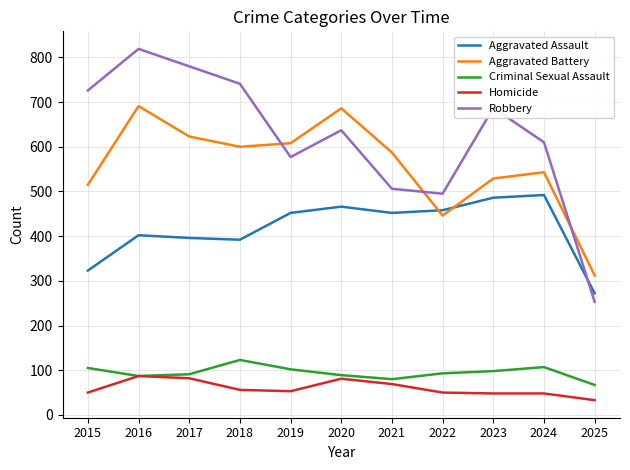

The Aggravated Assault series shows 492 at 2024. True or false?

True